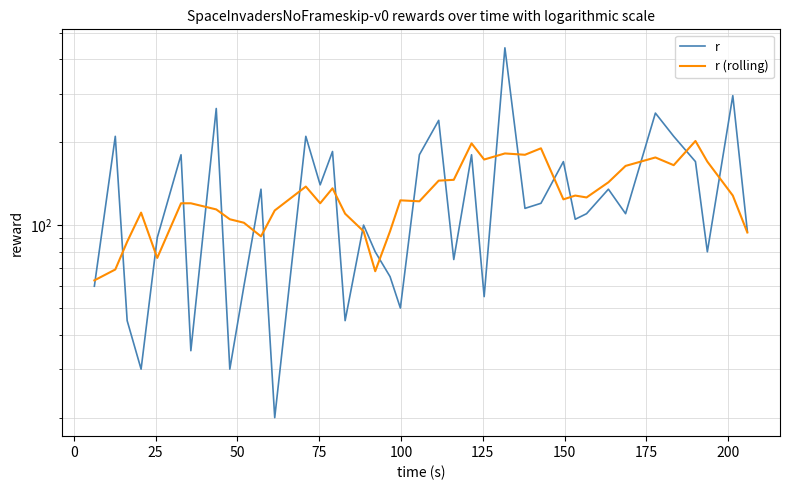

Which series has the widest spread of values?

r